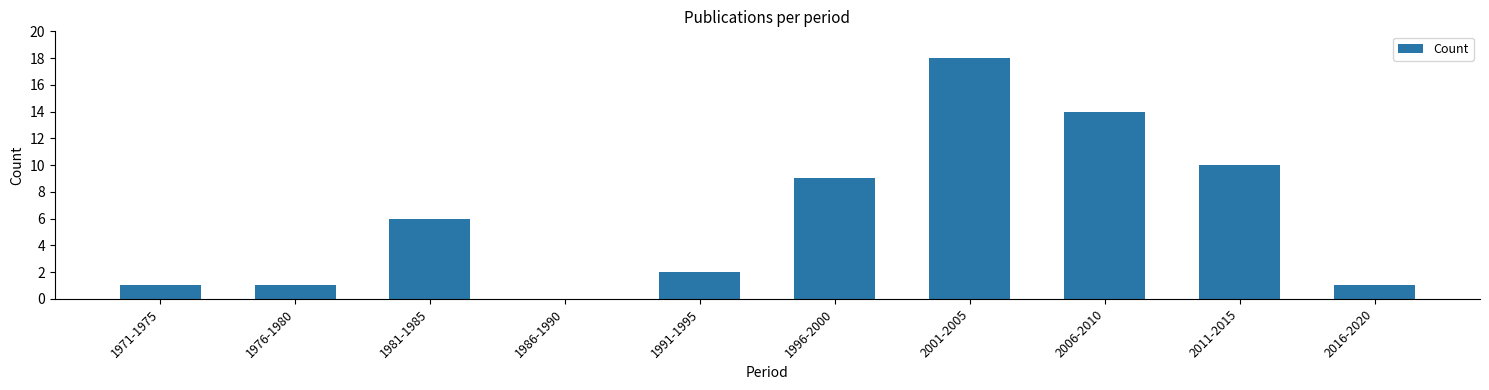

What is the ratio of the value at 2016-2020 to the value at 2001-2005?

0.1